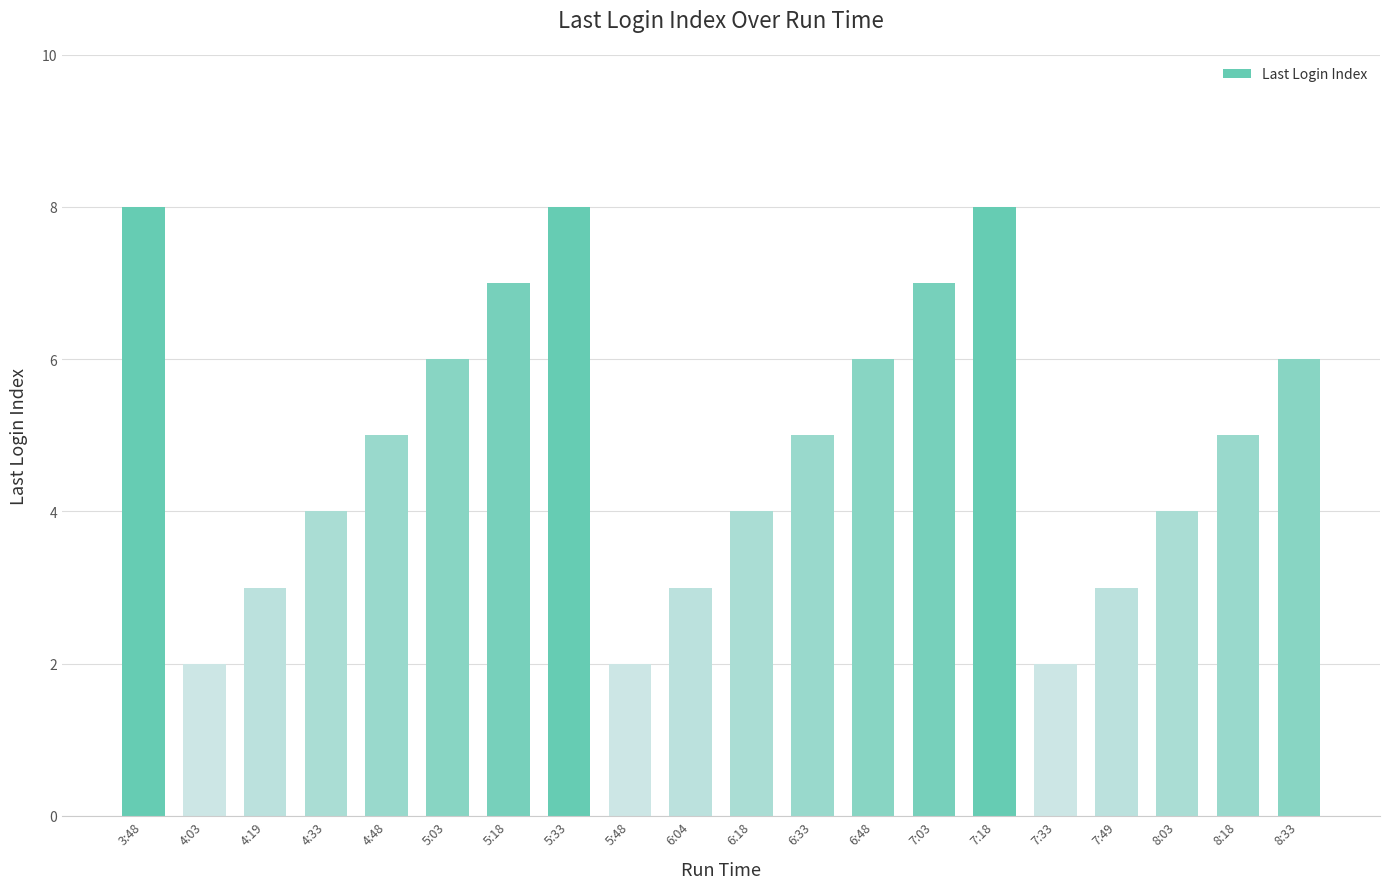

What is the label of the 1st bar from the left?

3:48